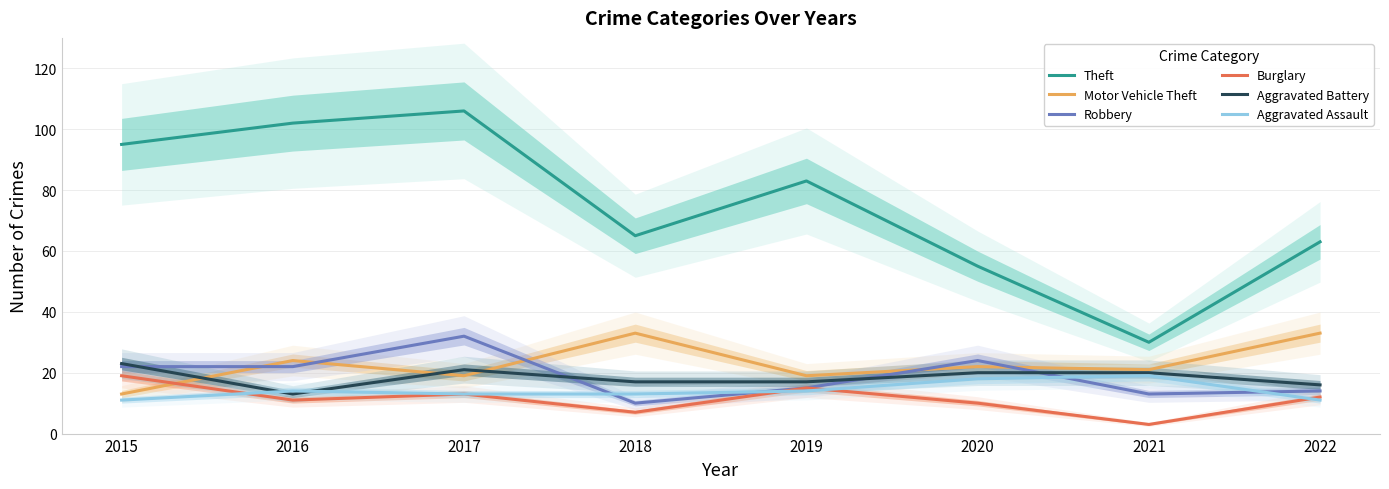

What is the highest value of the Aggravated Battery series?

23